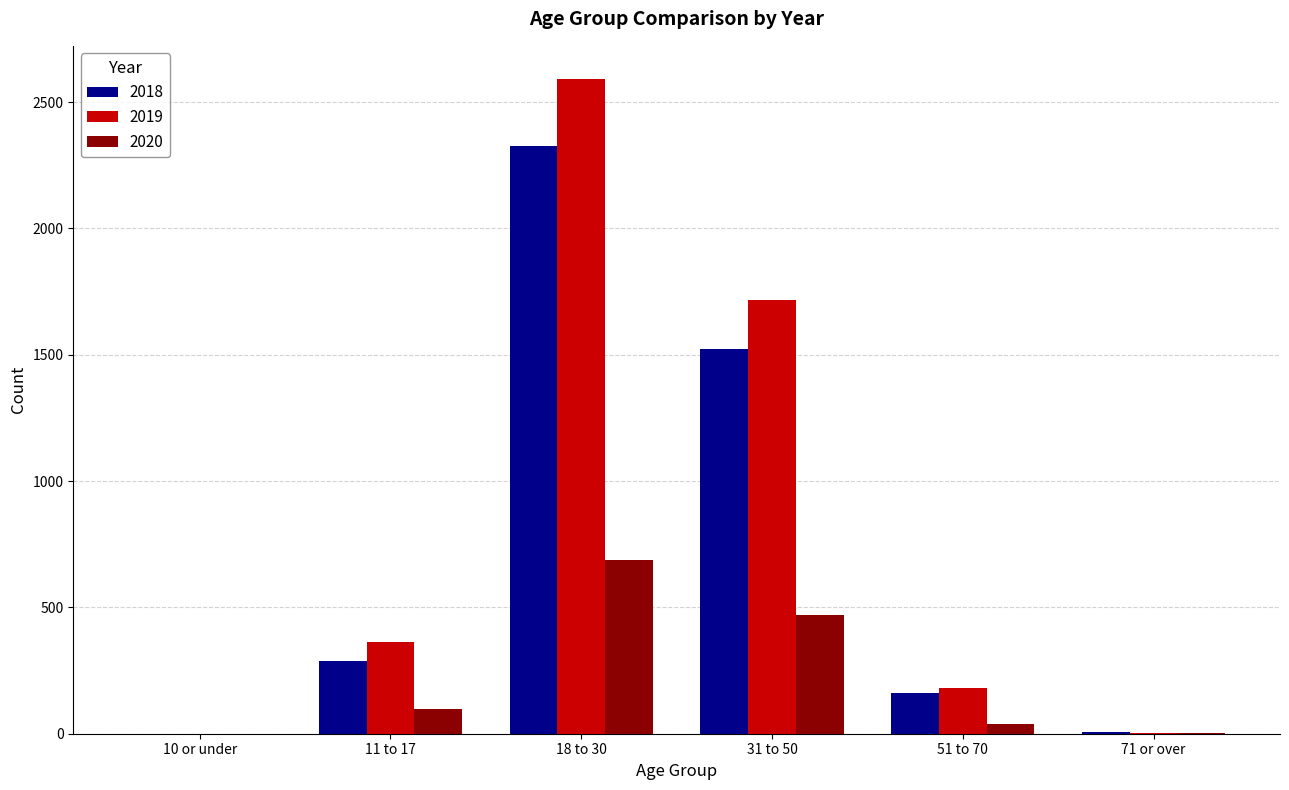

True or false: 2020 has a value of 255 at 31 to 50.

False